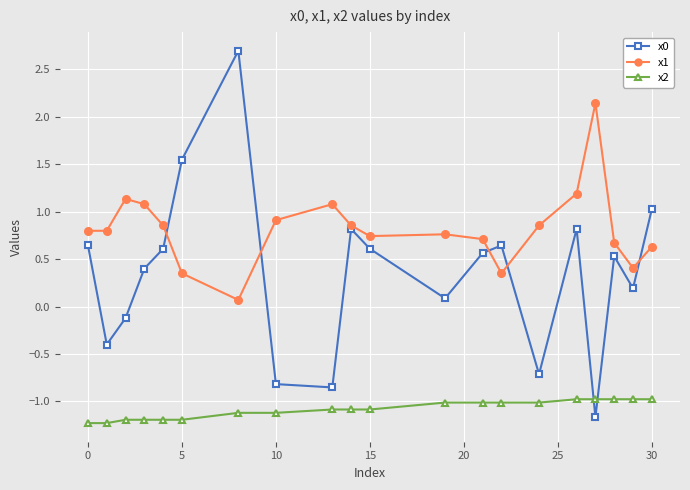

At how many categories does at least one series exceed 0?

20